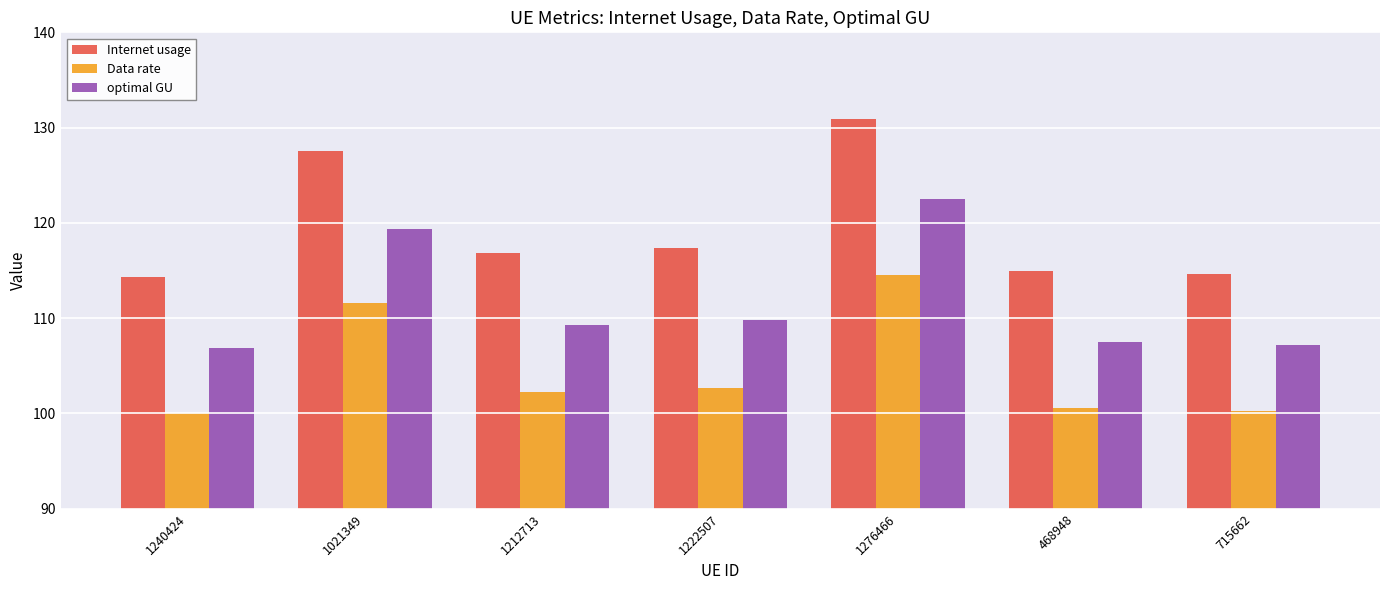

What is the sum of the Data rate values at 1222507 and 1276466?

217.2